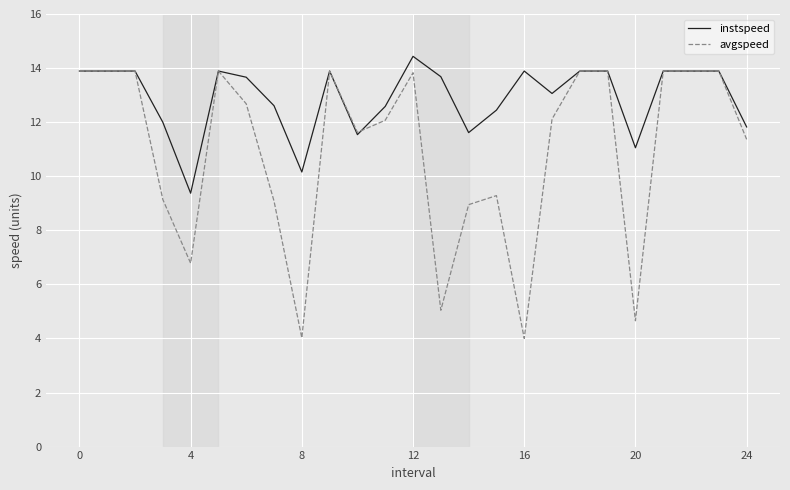

What is the minimum value shown in the chart?

4.0